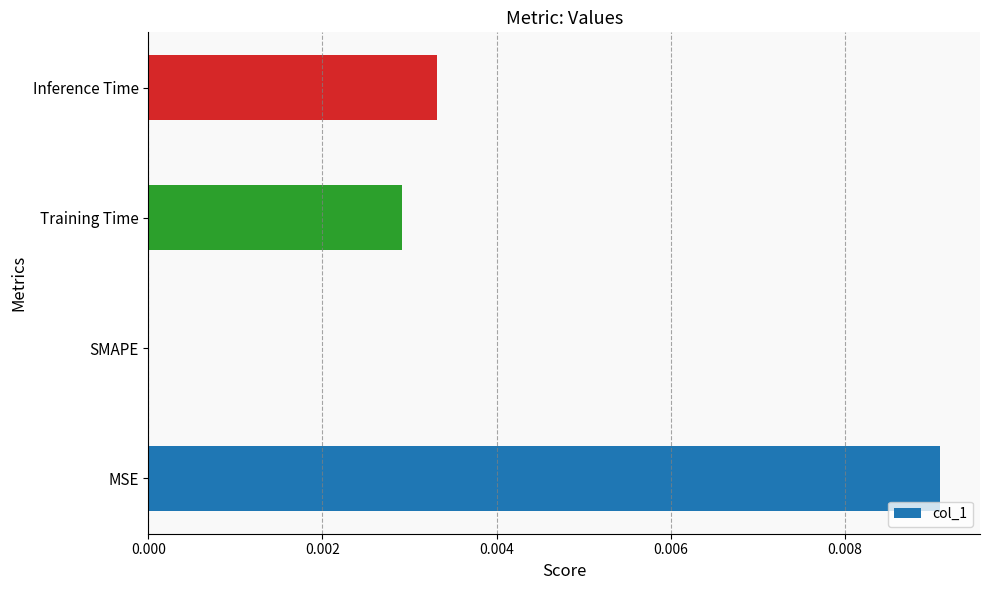

The value at Training Time is 0.0. True or false?

True